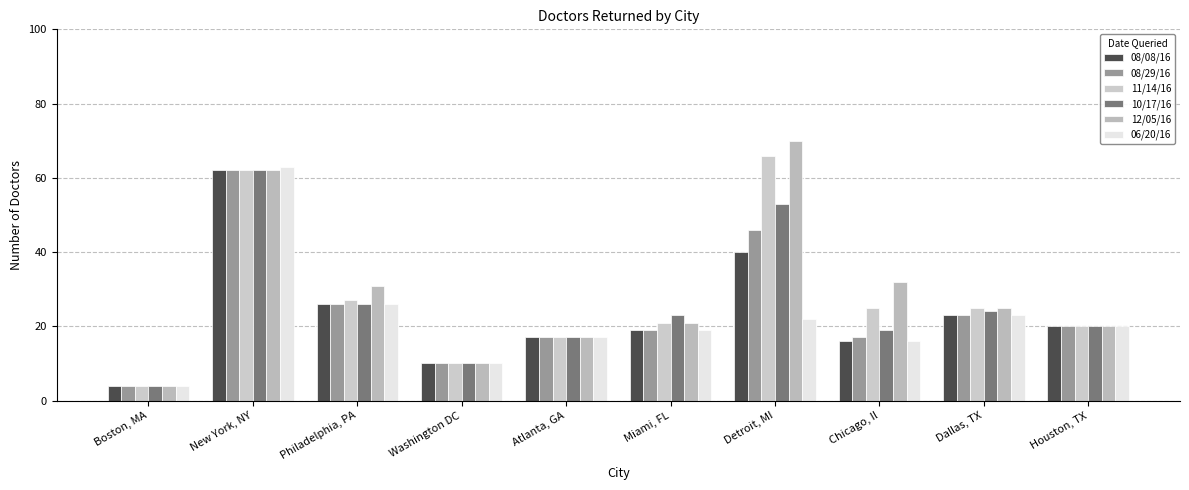

What is the value of the 08/08/16 bar at the 10th from the left?

20